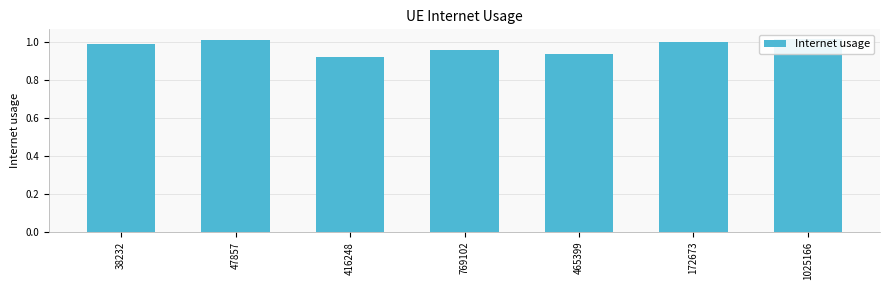

How many series are shown in this chart?

1